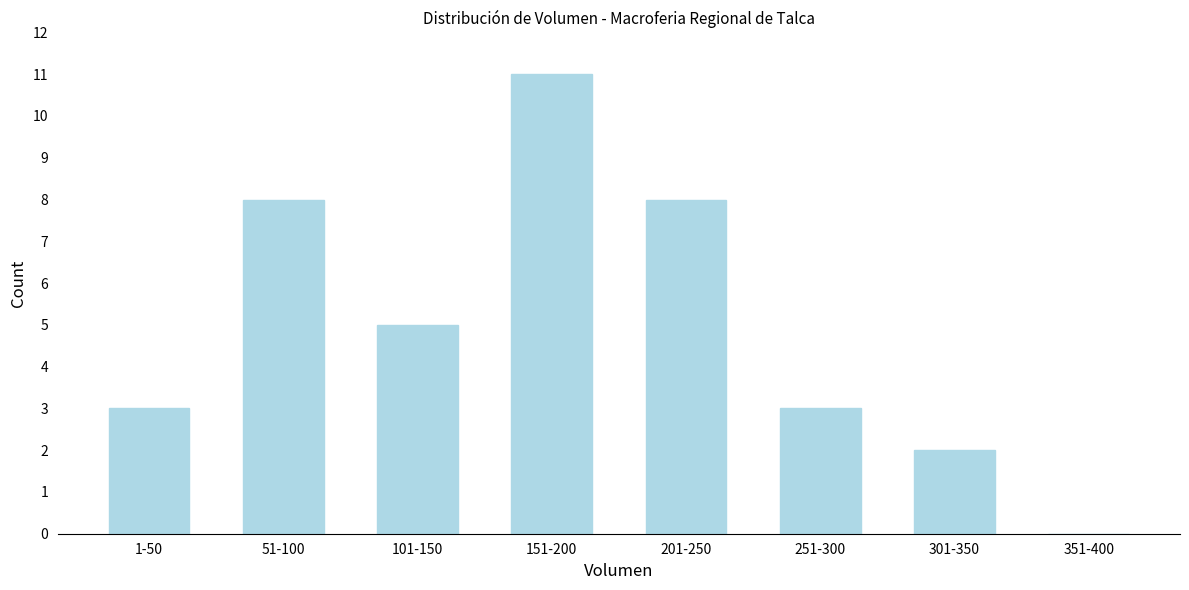

Reading left to right, list all the values displayed in this chart.

1-50=3	51-100=8	101-150=5	151-200=11	201-250=8	251-300=3	301-350=2	351-400=0